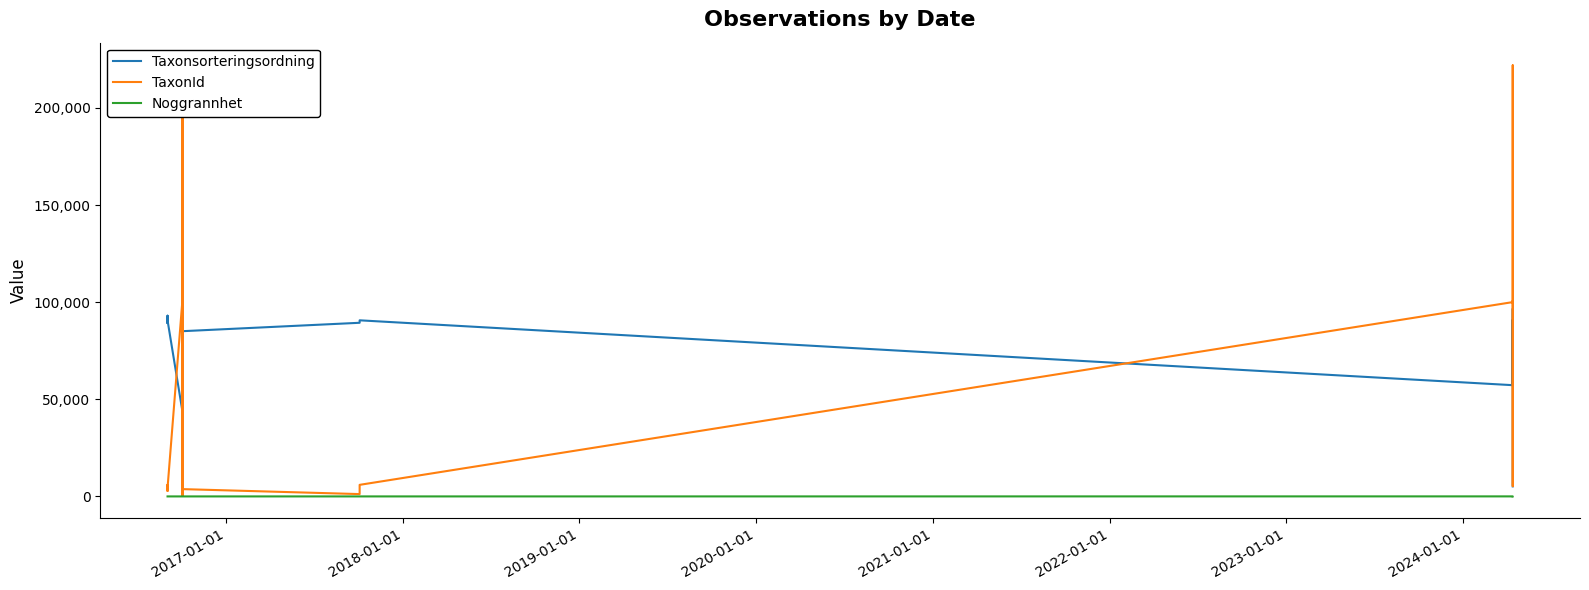

What is the value of the Taxonsorteringsordning point at the 4th from the left?

93044